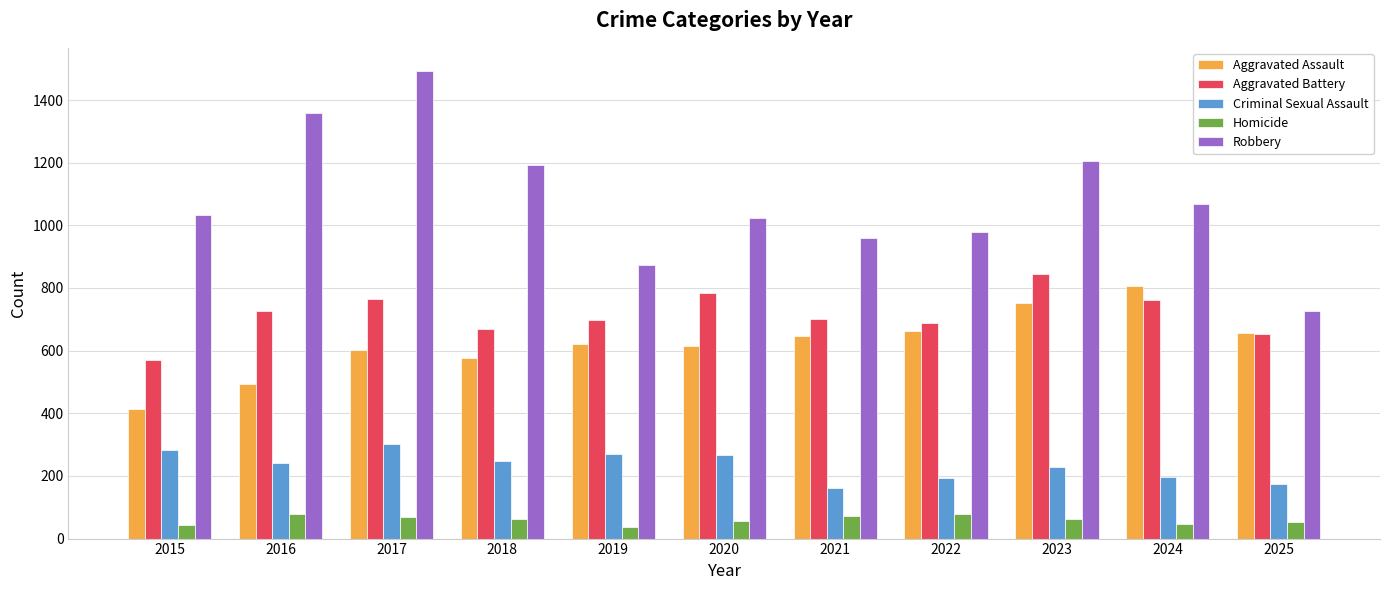

Between 2018 and 2025, which series saw the biggest shift?

Robbery